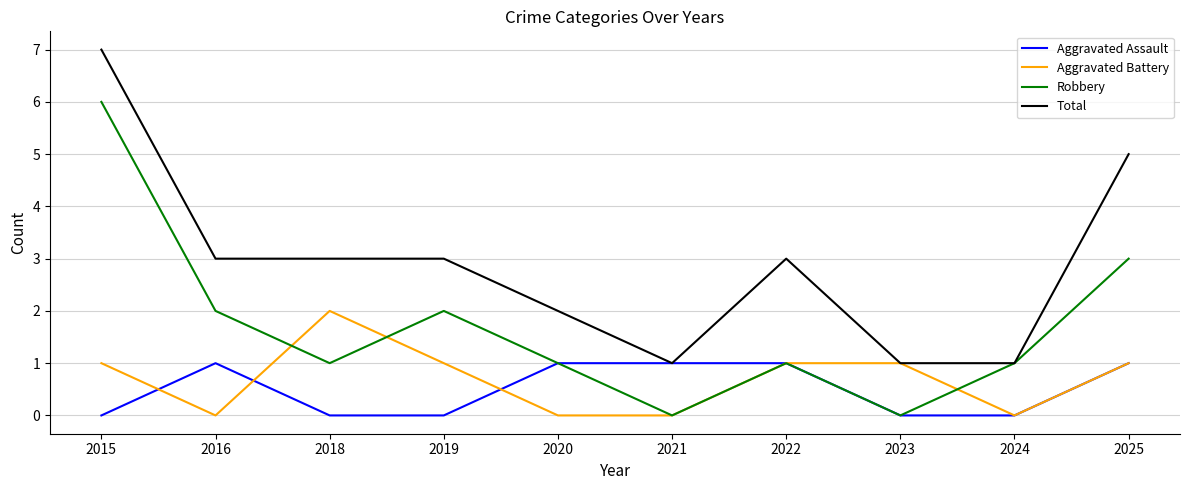

At which category does the chart reach its peak across all series?

2015